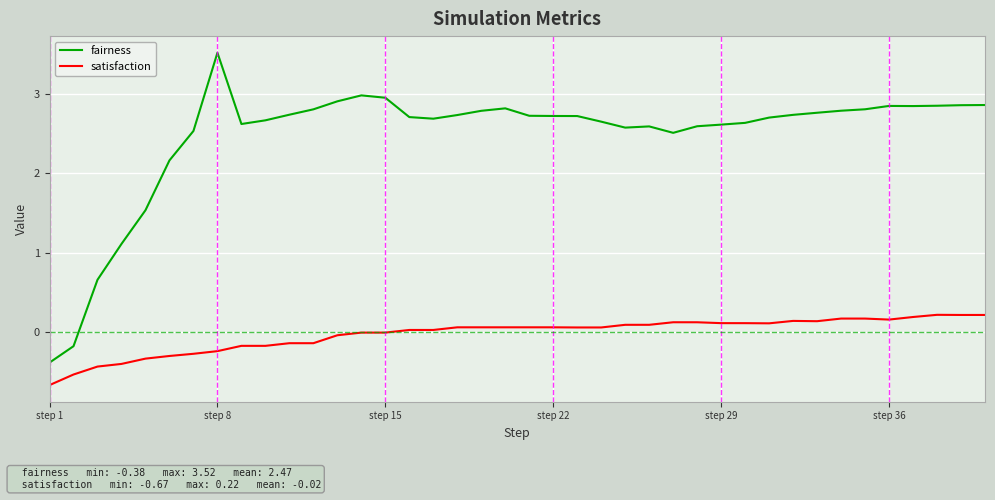

True or false: fairness and satisfaction cross at least once.

False